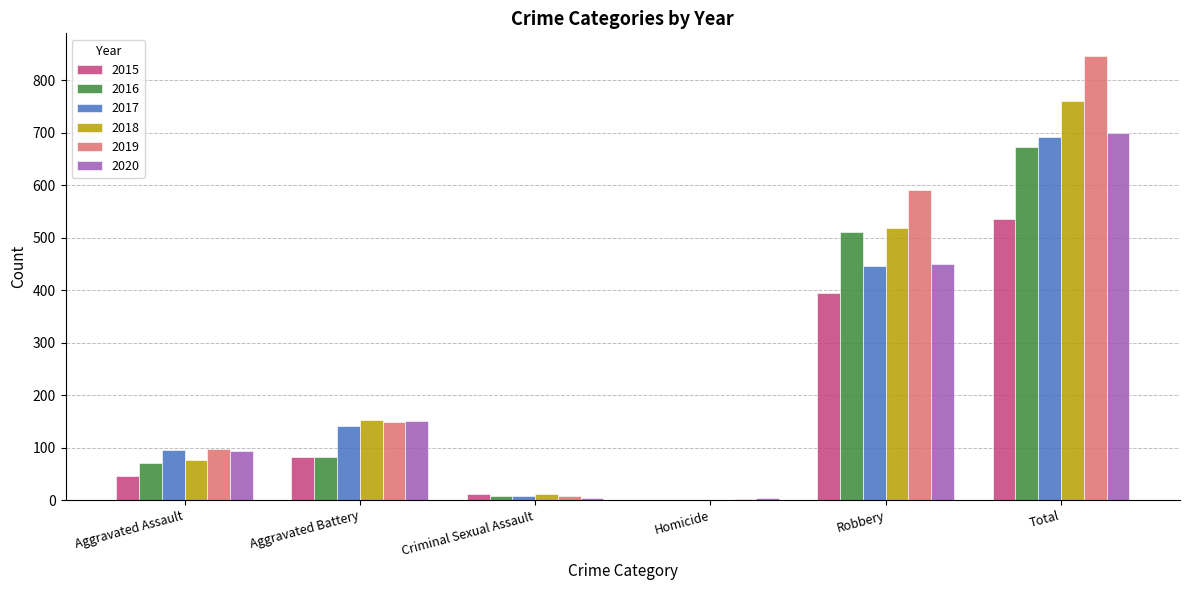

Are the bars horizontal?

No